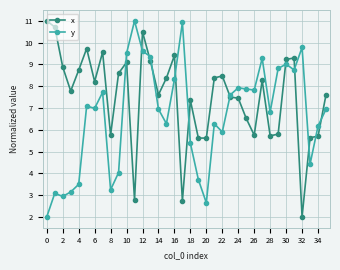

How many data points in x are above 8?

18